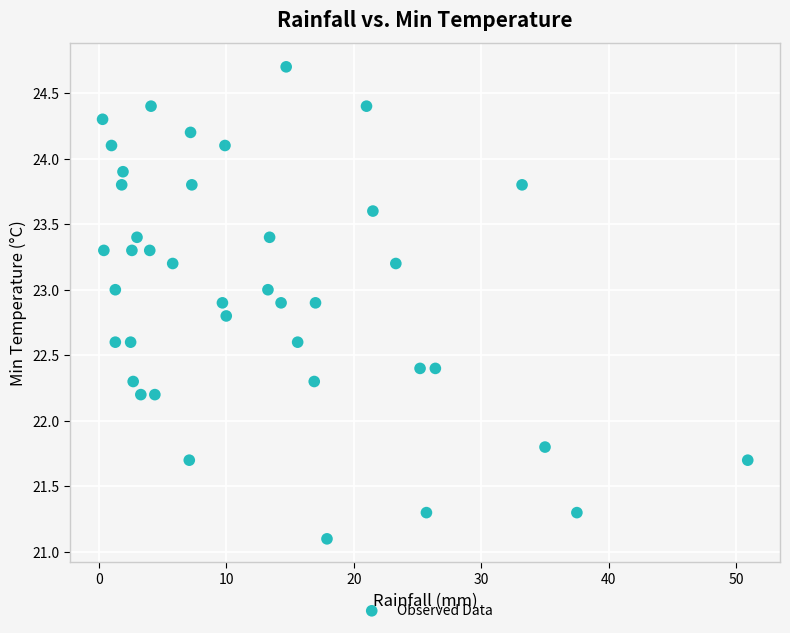

What is the range of Y values (max minus min)?

3.6